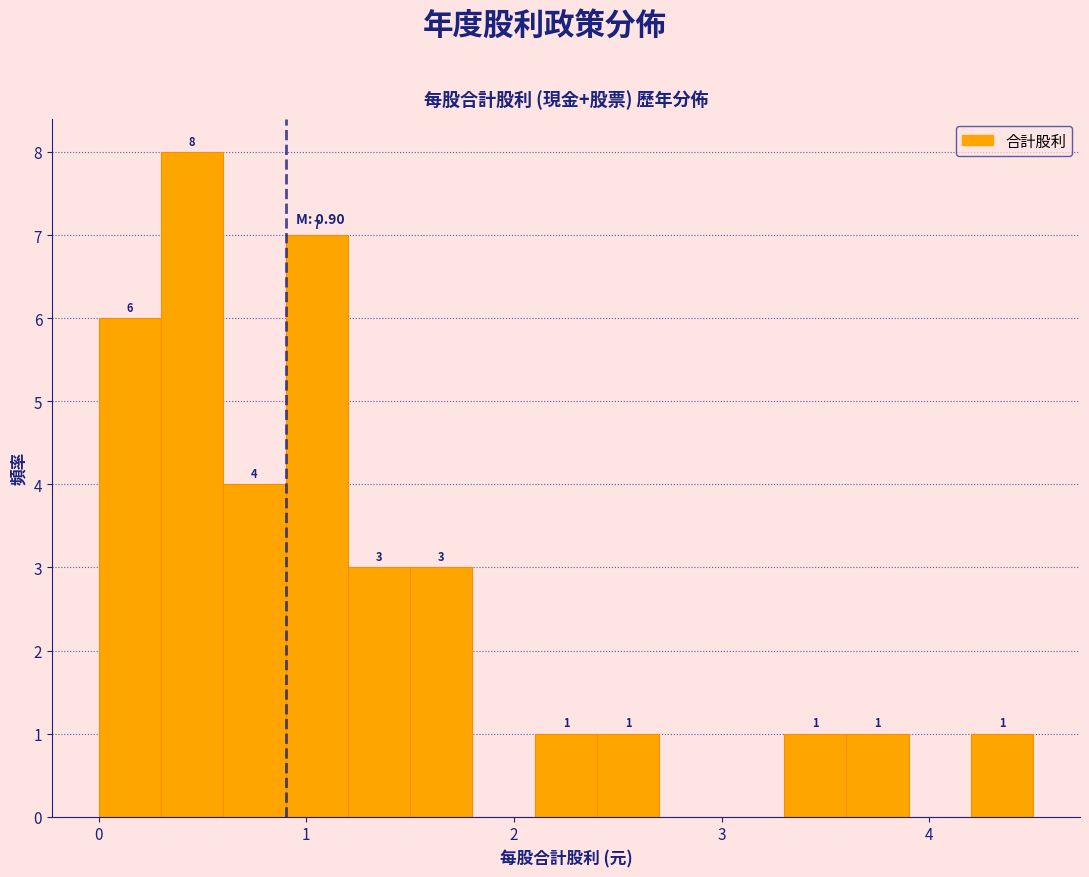

Around what value on the x-axis is the tallest bar? Give the approximate position of its centre, as read against the axis.

0.5